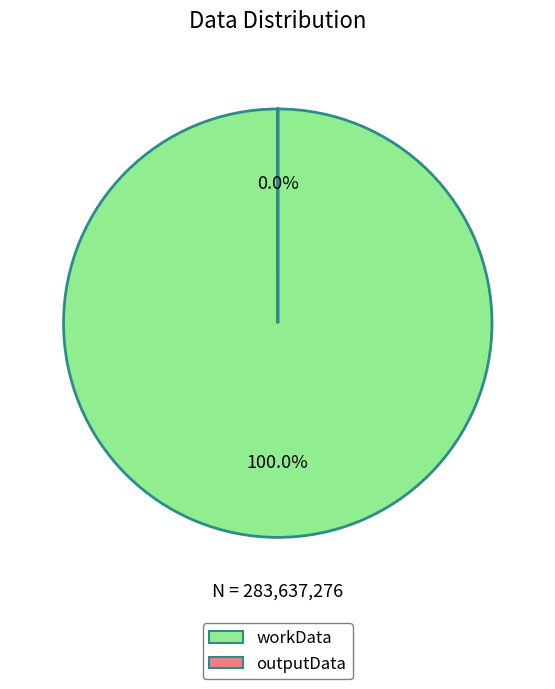

To the nearest percent, what is the difference between the largest and smallest slice percentages?

100%